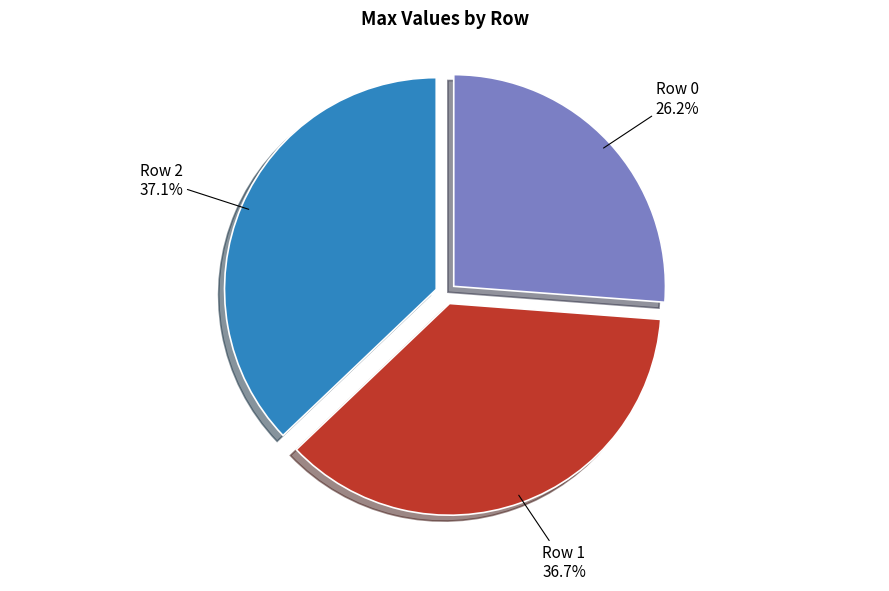

What is the smallest slice in the pie chart?

Row 0